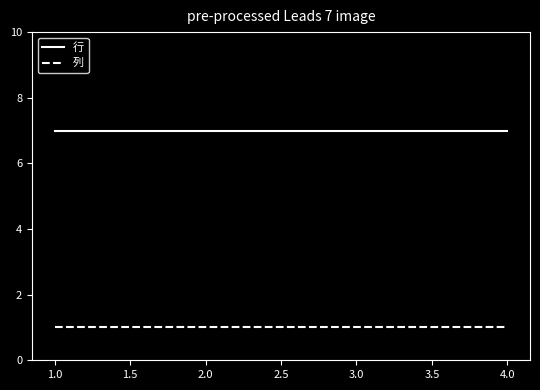

Rank the series at 2.0 from lowest to highest value.

列, 行